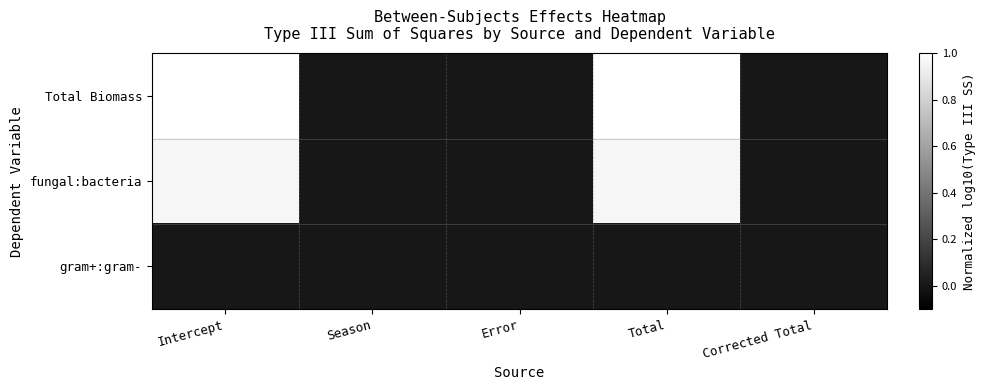

List the series in order of their peak value, highest first.

Total Biomass, fungal:bacteria, gram+:gram-